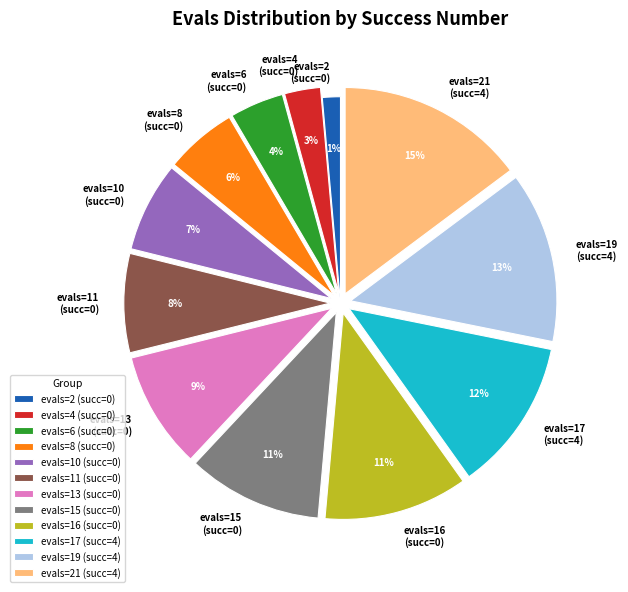

Is the sum of evals=16 (succ=0) and evals=19 (succ=4) greater than half?

No